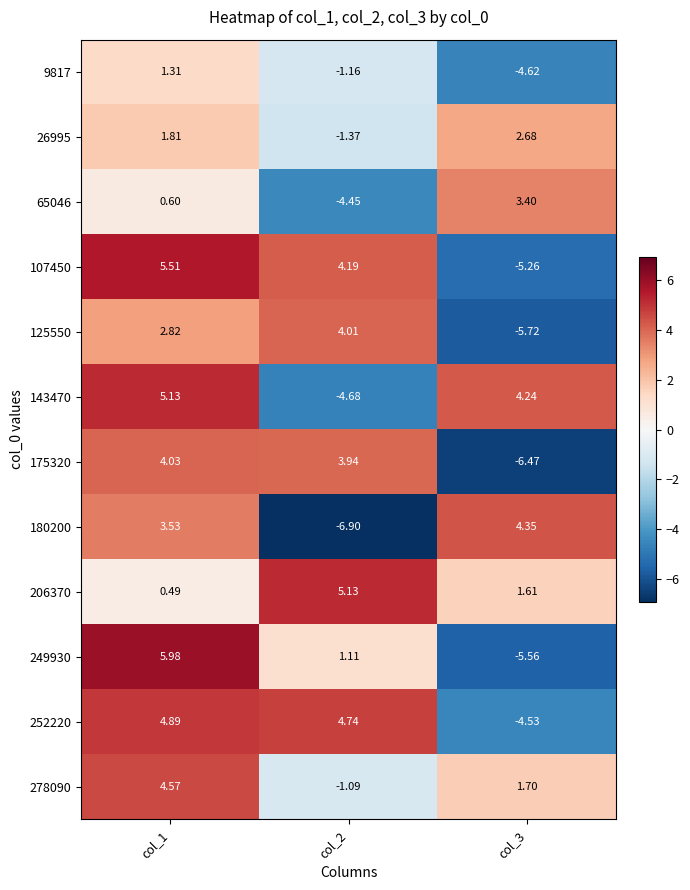

Is the value of 65046 at col_2 greater than the value of 125550 at col_2?

No